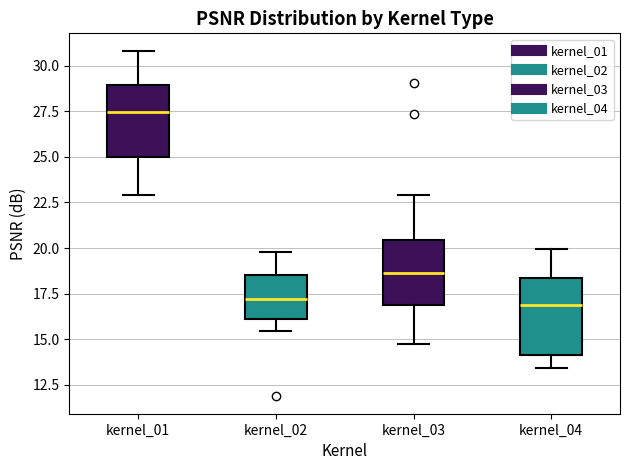

Where does the lower whisker of the box for kernel_02 end on the y-axis? The values are not printed on the chart, so give them approximately, as read against the axis.

15.5